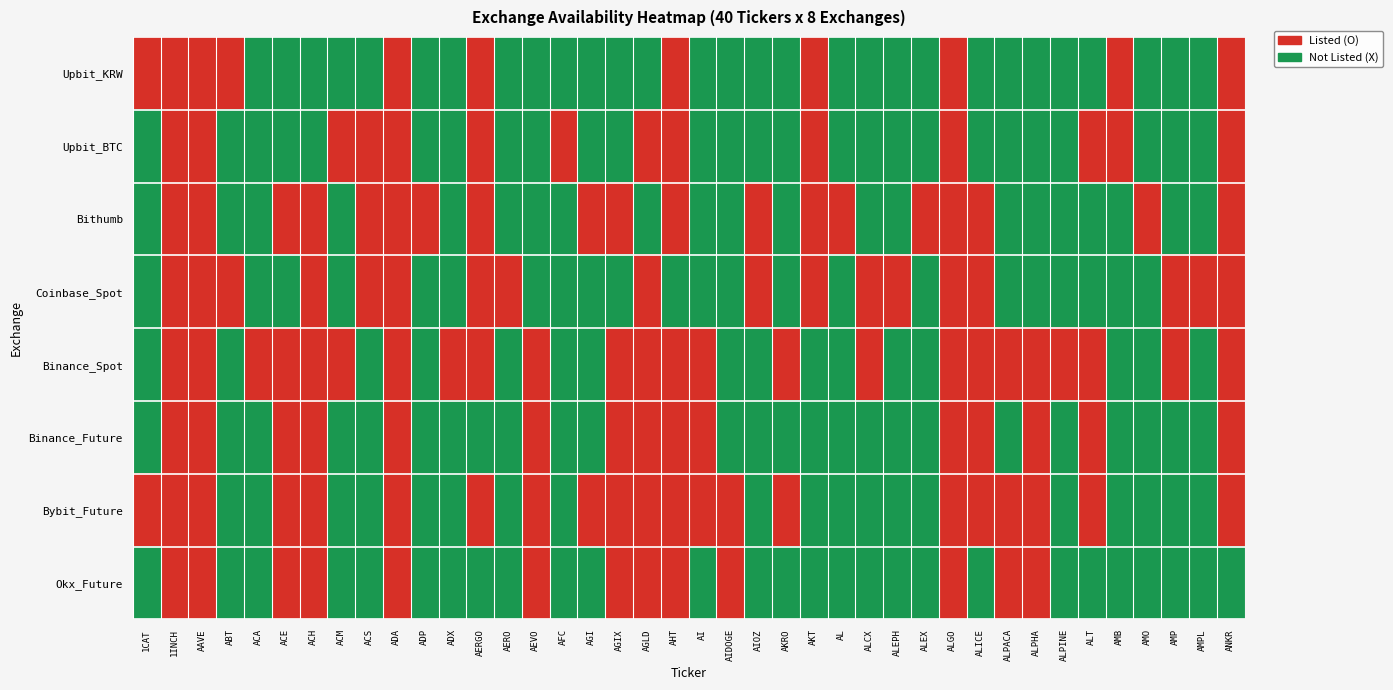

Reading left to right, transcribe all the data shown in this chart.

Upbit_KRW: 1CAT=1	1INCH=1	AAVE=1	ABT=1	ACA=0	ACE=0	ACH=0	ACM=0	ACS=0	ADA=1	ADP=0	ADX=0	AERGO=1	AERO=0	AEVO=0	AFC=0	AGI=0	AGIX=0	AGLD=0	AHT=1	AI=0	AIDOGE=0	AIOZ=0	AKRO=0	AKT=1	AL=0	ALCX=0	ALEPH=0	ALEX=0	ALGO=1	ALICE=0	ALPACA=0	ALPHA=0	ALPINE=0	ALT=0	AMB=1	AMO=0	AMP=0	AMPL=0	ANKR=1
Upbit_BTC: 1CAT=0	1INCH=1	AAVE=1	ABT=0	ACA=0	ACE=0	ACH=0	ACM=1	ACS=1	ADA=1	ADP=0	ADX=0	AERGO=1	AERO=0	AEVO=0	AFC=1	AGI=0	AGIX=0	AGLD=1	AHT=1	AI=0	AIDOGE=0	AIOZ=0	AKRO=0	AKT=1	AL=0	ALCX=0	ALEPH=0	ALEX=0	ALGO=1	ALICE=0	ALPACA=0	ALPHA=0	ALPINE=0	ALT=1	AMB=1	AMO=0	AMP=0	AMPL=0	ANKR=1
Bithumb: 1CAT=0	1INCH=1	AAVE=1	ABT=0	ACA=0	ACE=1	ACH=1	ACM=0	ACS=1	ADA=1	ADP=1	ADX=0	AERGO=1	AERO=0	AEVO=0	AFC=0	AGI=1	AGIX=1	AGLD=0	AHT=1	AI=0	AIDOGE=0	AIOZ=1	AKRO=0	AKT=1	AL=1	ALCX=0	ALEPH=0	ALEX=1	ALGO=1	ALICE=1	ALPACA=0	ALPHA=0	ALPINE=0	ALT=0	AMB=0	AMO=1	AMP=0	AMPL=0	ANKR=1
Coinbase_Spot: 1CAT=0	1INCH=1	AAVE=1	ABT=1	ACA=0	ACE=0	ACH=1	ACM=0	ACS=1	ADA=1	ADP=0	ADX=0	AERGO=1	AERO=1	AEVO=0	AFC=0	AGI=0	AGIX=0	AGLD=1	AHT=0	AI=0	AIDOGE=0	AIOZ=1	AKRO=0	AKT=1	AL=0	ALCX=1	ALEPH=1	ALEX=0	ALGO=1	ALICE=1	ALPACA=0	ALPHA=0	ALPINE=0	ALT=0	AMB=0	AMO=0	AMP=1	AMPL=1	ANKR=1
Binance_Spot: 1CAT=0	1INCH=1	AAVE=1	ABT=0	ACA=1	ACE=1	ACH=1	ACM=1	ACS=0	ADA=1	ADP=0	ADX=1	AERGO=1	AERO=0	AEVO=1	AFC=0	AGI=0	AGIX=1	AGLD=1	AHT=1	AI=1	AIDOGE=0	AIOZ=0	AKRO=1	AKT=0	AL=0	ALCX=1	ALEPH=0	ALEX=0	ALGO=1	ALICE=1	ALPACA=1	ALPHA=1	ALPINE=1	ALT=1	AMB=0	AMO=0	AMP=1	AMPL=0	ANKR=1
Binance_Future: 1CAT=0	1INCH=1	AAVE=1	ABT=0	ACA=0	ACE=1	ACH=1	ACM=0	ACS=0	ADA=1	ADP=0	ADX=0	AERGO=0	AERO=0	AEVO=1	AFC=0	AGI=0	AGIX=1	AGLD=1	AHT=1	AI=1	AIDOGE=0	AIOZ=0	AKRO=0	AKT=0	AL=0	ALCX=0	ALEPH=0	ALEX=0	ALGO=1	ALICE=1	ALPACA=0	ALPHA=1	ALPINE=0	ALT=1	AMB=0	AMO=0	AMP=0	AMPL=0	ANKR=1
Bybit_Future: 1CAT=1	1INCH=1	AAVE=1	ABT=0	ACA=0	ACE=1	ACH=1	ACM=0	ACS=0	ADA=1	ADP=0	ADX=0	AERGO=1	AERO=0	AEVO=1	AFC=0	AGI=1	AGIX=1	AGLD=1	AHT=1	AI=1	AIDOGE=1	AIOZ=0	AKRO=1	AKT=0	AL=0	ALCX=0	ALEPH=0	ALEX=0	ALGO=1	ALICE=1	ALPACA=1	ALPHA=1	ALPINE=0	ALT=1	AMB=0	AMO=0	AMP=0	AMPL=0	ANKR=1
Okx_Future: 1CAT=0	1INCH=1	AAVE=1	ABT=0	ACA=0	ACE=1	ACH=1	ACM=0	ACS=0	ADA=1	ADP=0	ADX=0	AERGO=0	AERO=0	AEVO=1	AFC=0	AGI=0	AGIX=1	AGLD=1	AHT=1	AI=0	AIDOGE=1	AIOZ=0	AKRO=0	AKT=0	AL=0	ALCX=0	ALEPH=0	ALEX=0	ALGO=1	ALICE=0	ALPACA=1	ALPHA=1	ALPINE=0	ALT=0	AMB=0	AMO=0	AMP=0	AMPL=0	ANKR=0